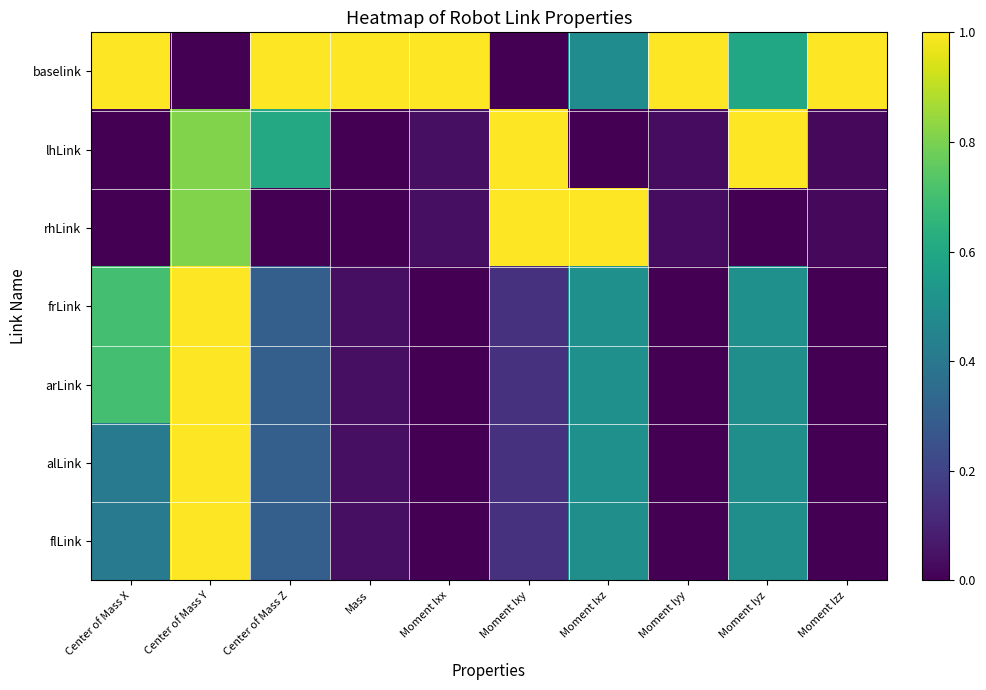

What is the spread (max minus min) of values at Center of Mass Y?

1.0